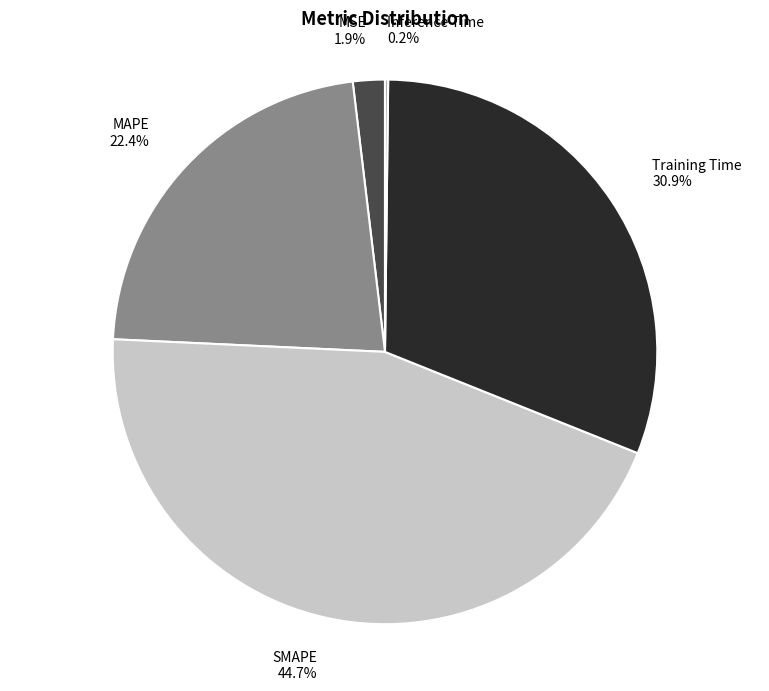

Combined, what portion of the pie is MSE and SMAPE?

46.6%